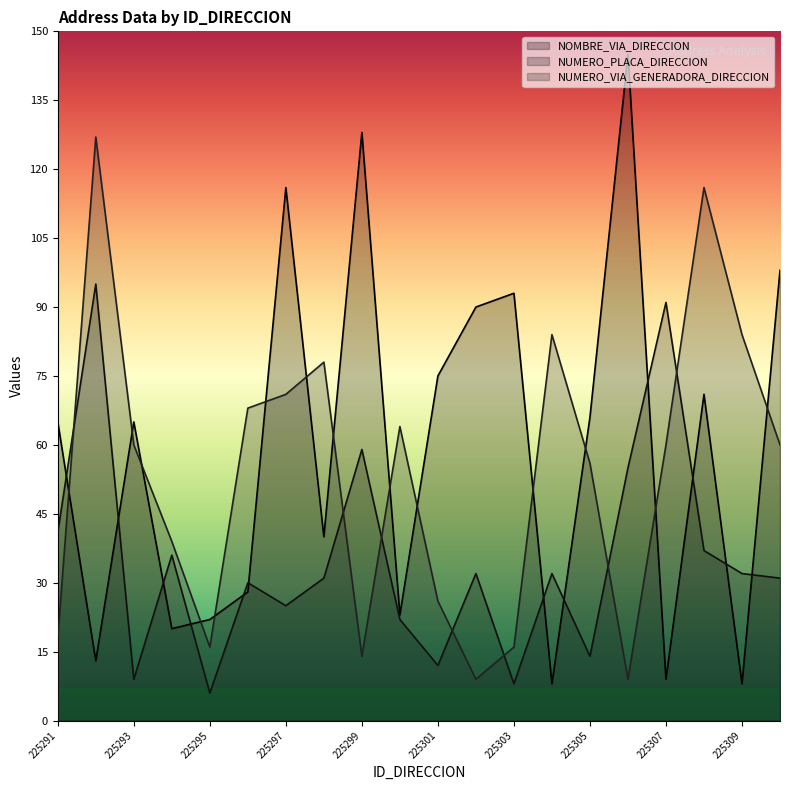

How many times do NOMBRE_VIA_DIRECCION and NUMERO_VIA_GENERADORA_DIRECCION cross each other?

14